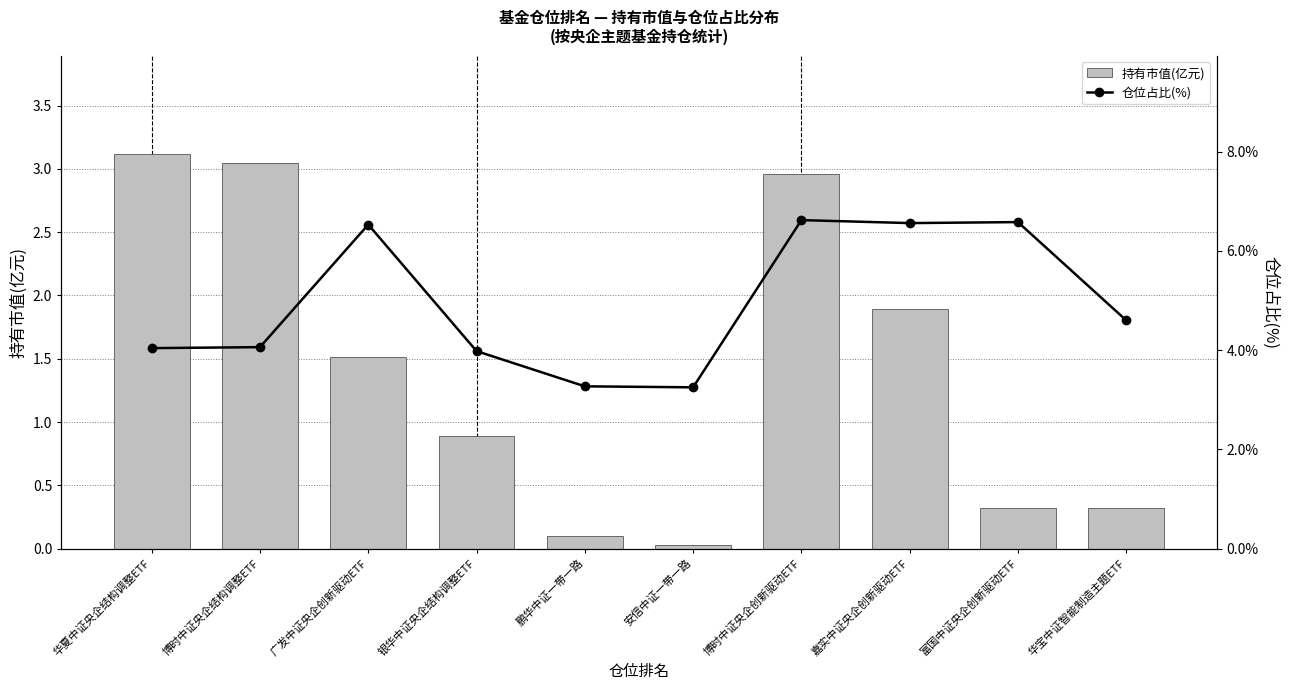

Which series has the largest total across all categories?

仓位占比(%)